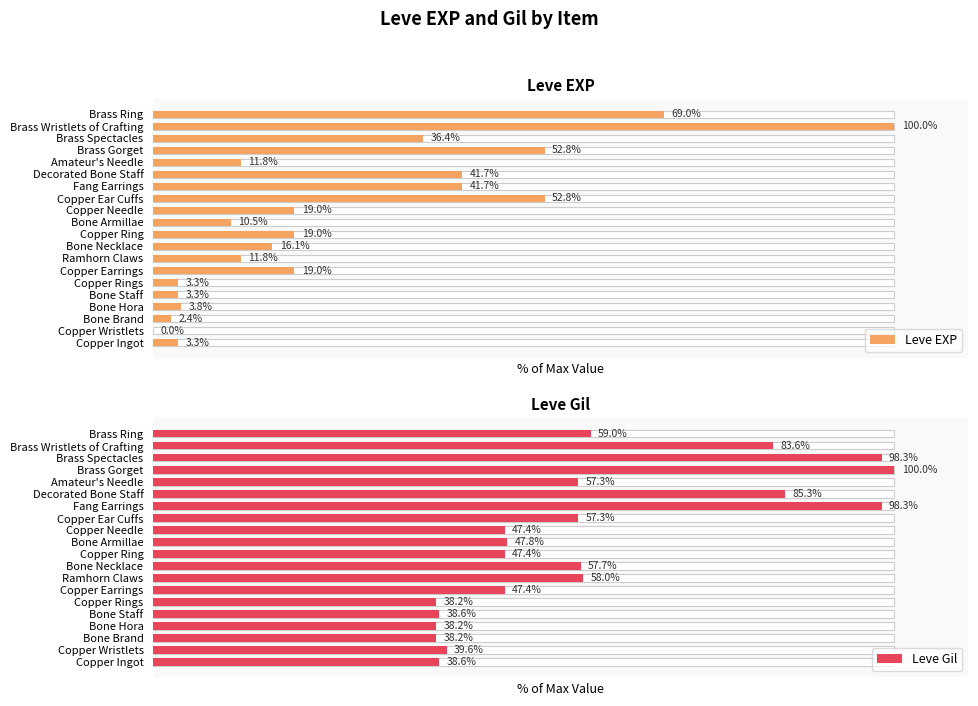

Rank the series by their maximum value, from highest to lowest.

Leve EXP, Leve Gil